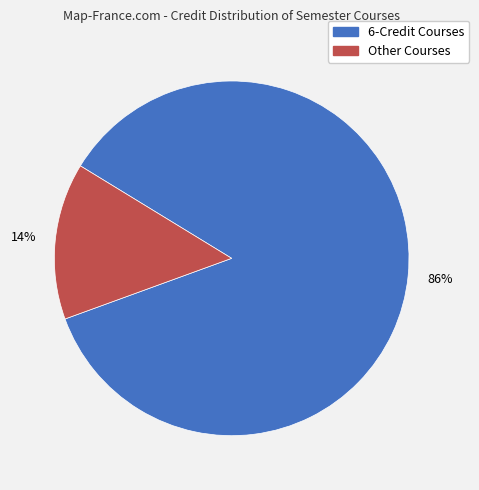

To the nearest percent, what is the average slice percentage?

50%